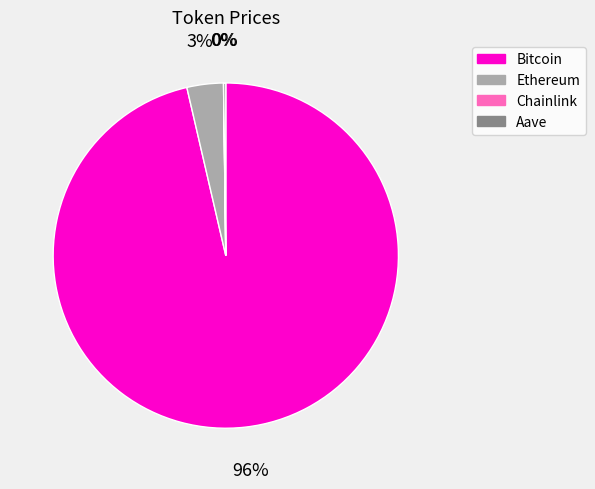

Which slice represents more than half of the pie?

Bitcoin